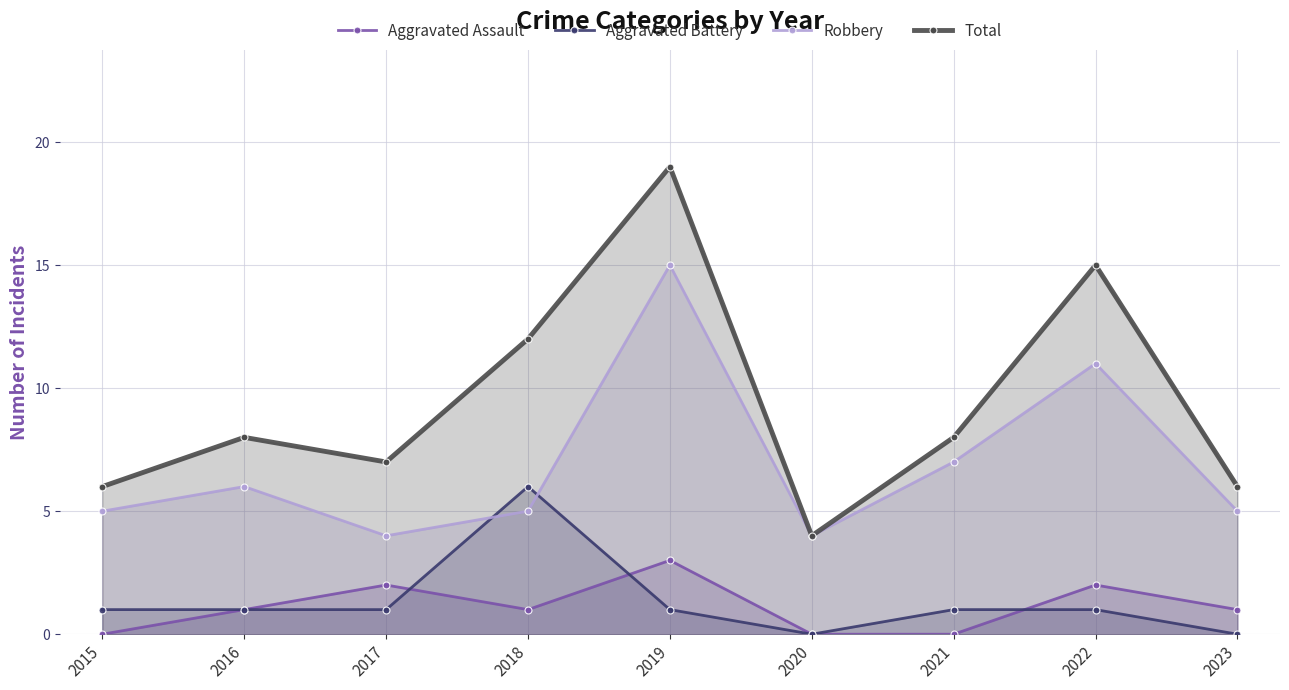

Rank the series by their maximum value, from lowest to highest.

Aggravated Assault, Aggravated Battery, Robbery, Total